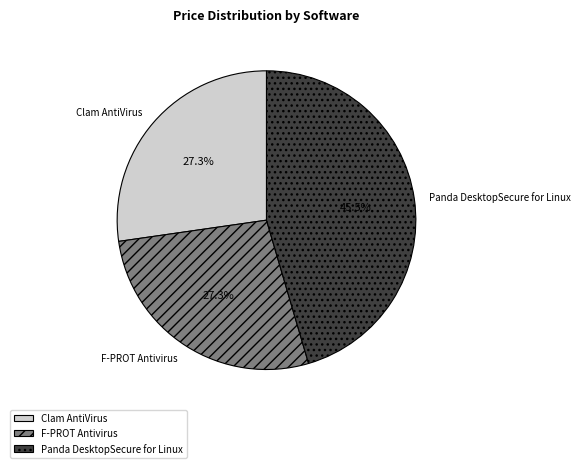

Which slice is the largest?

Panda DesktopSecure for Linux